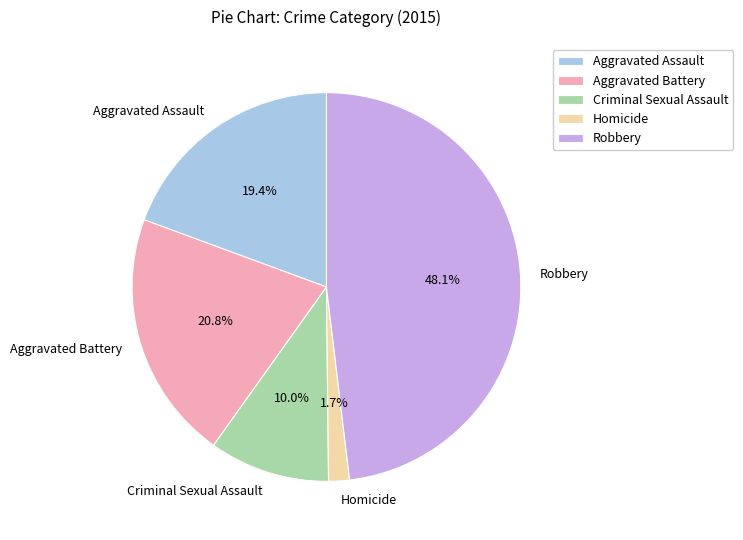

To the nearest percent, what portion does Aggravated Battery represent?

21%